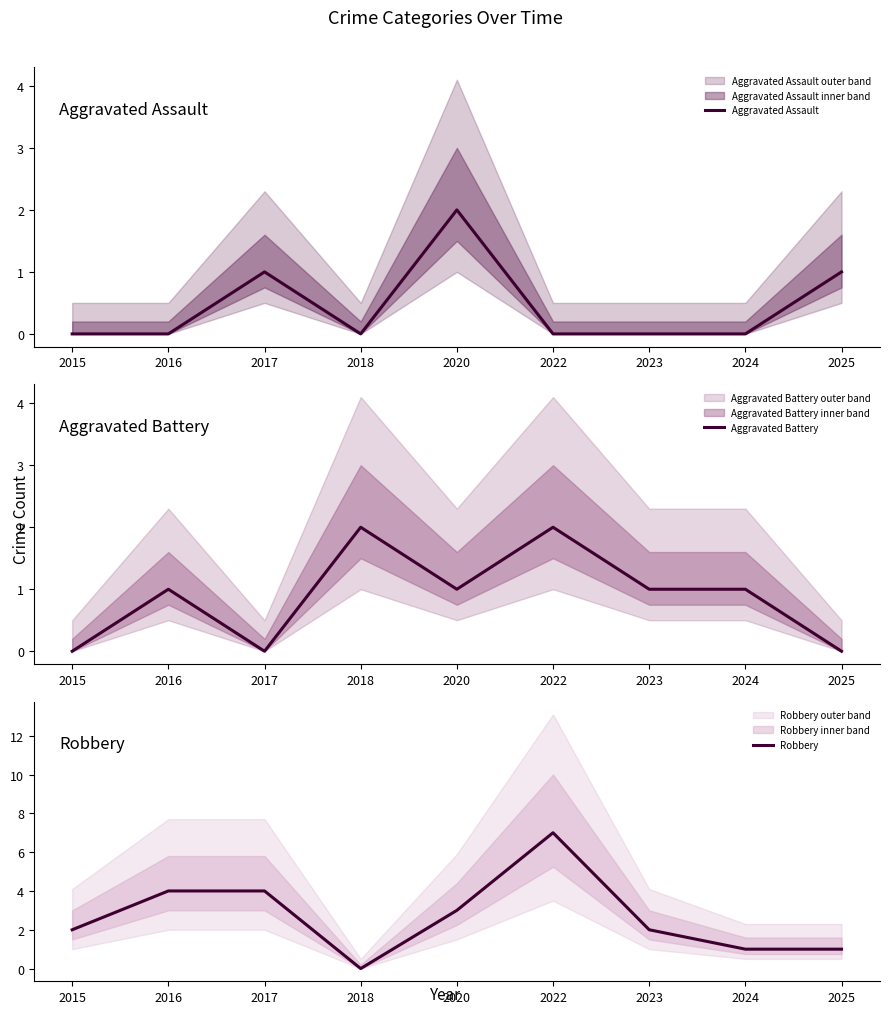

Reading right to left, list all the values displayed in this chart.

Aggravated Assault: 1	0	0	0	2	0	1	0	0
Aggravated Battery: 0	1	1	2	1	2	0	1	0
Robbery: 1	1	2	7	3	0	4	4	2